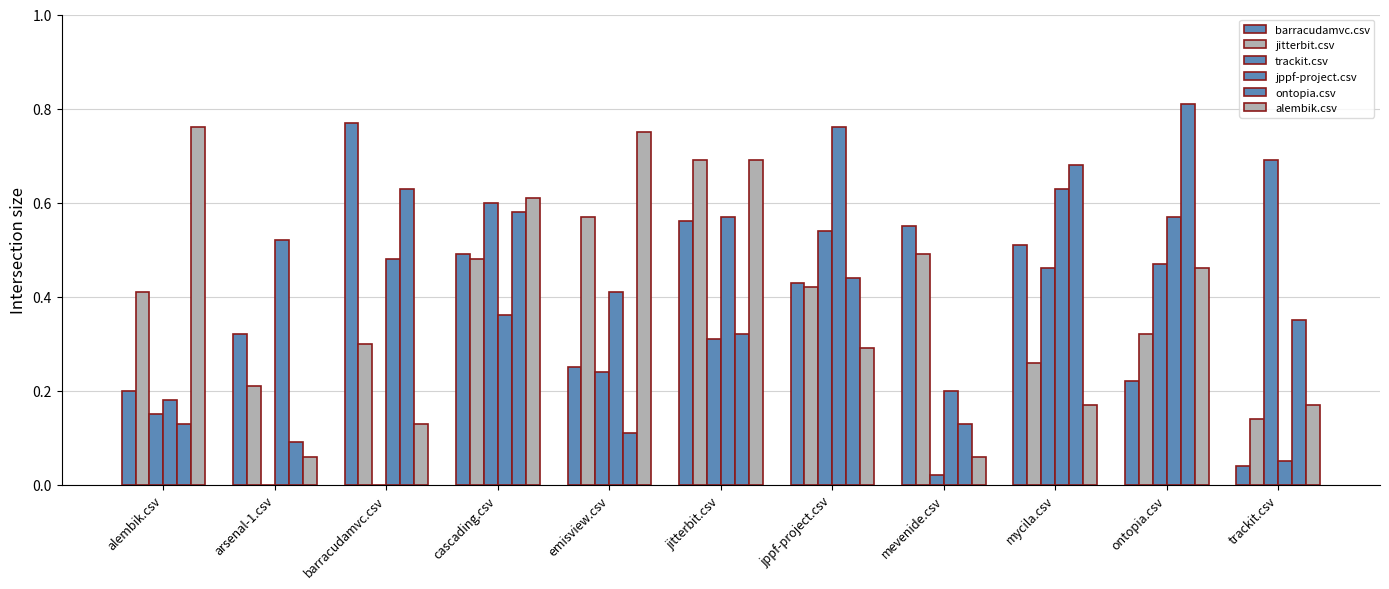

How many groups of bars are there?

11